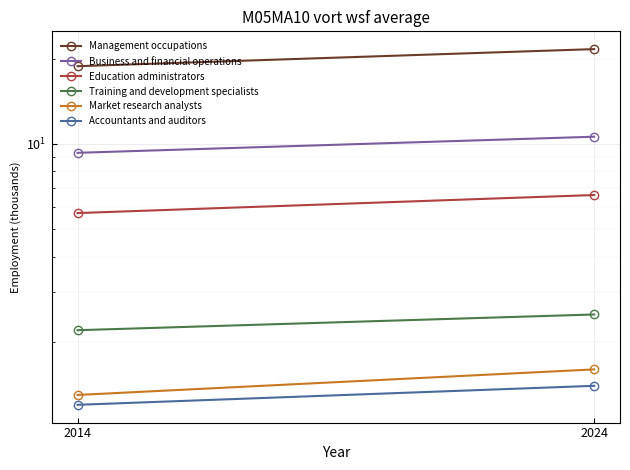

What is the minimum value for Business and financial operations?

9.3